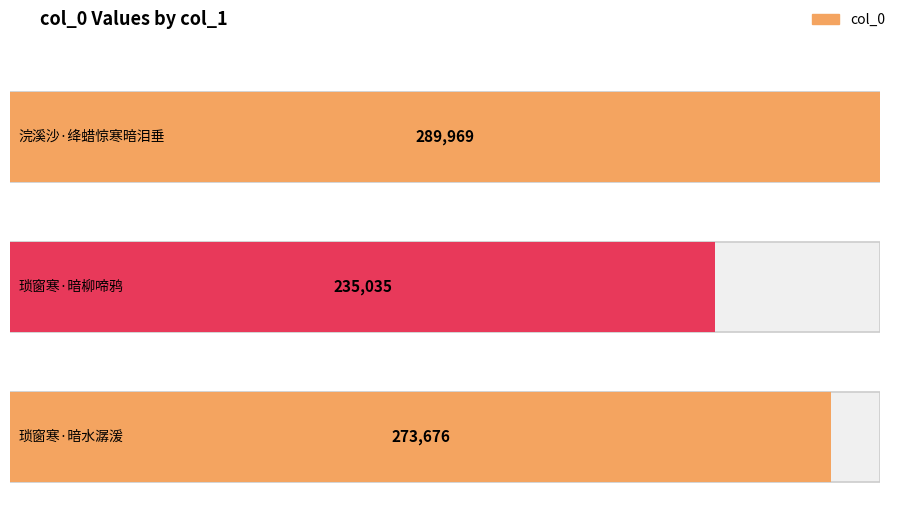

What is the sum of all values?

798680